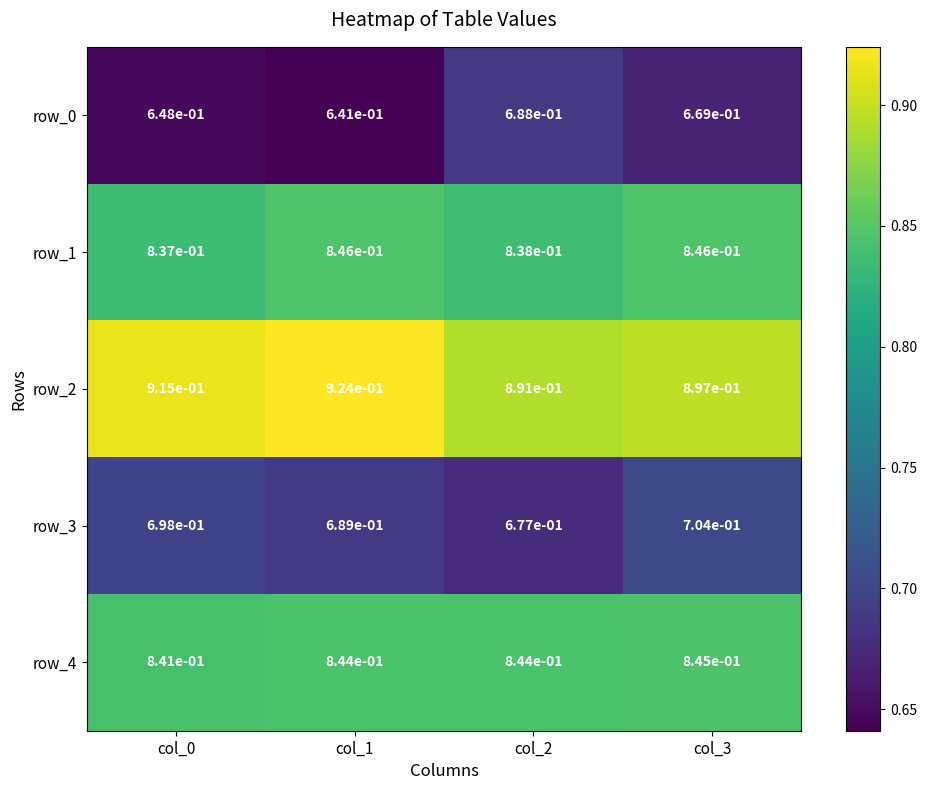

Which series has the largest total across all categories?

row_2